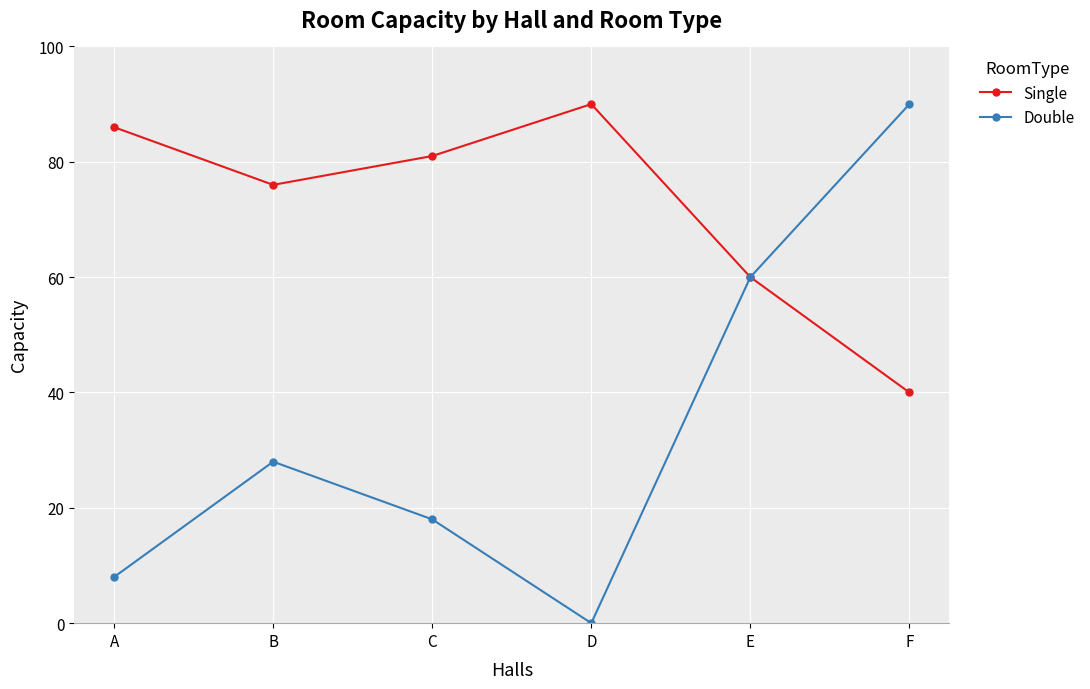

How many lines are shown in the chart?

2